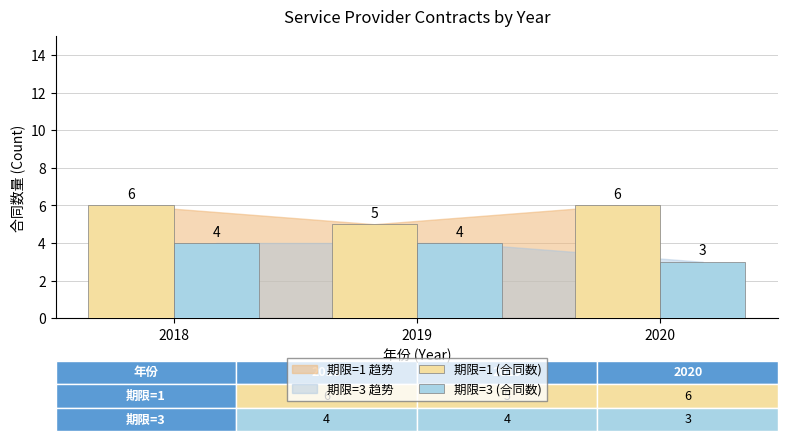

Is the value of 期限=3 (合同数) at 2019 greater than the value of 期限=1 (合同数) at 2019?

No